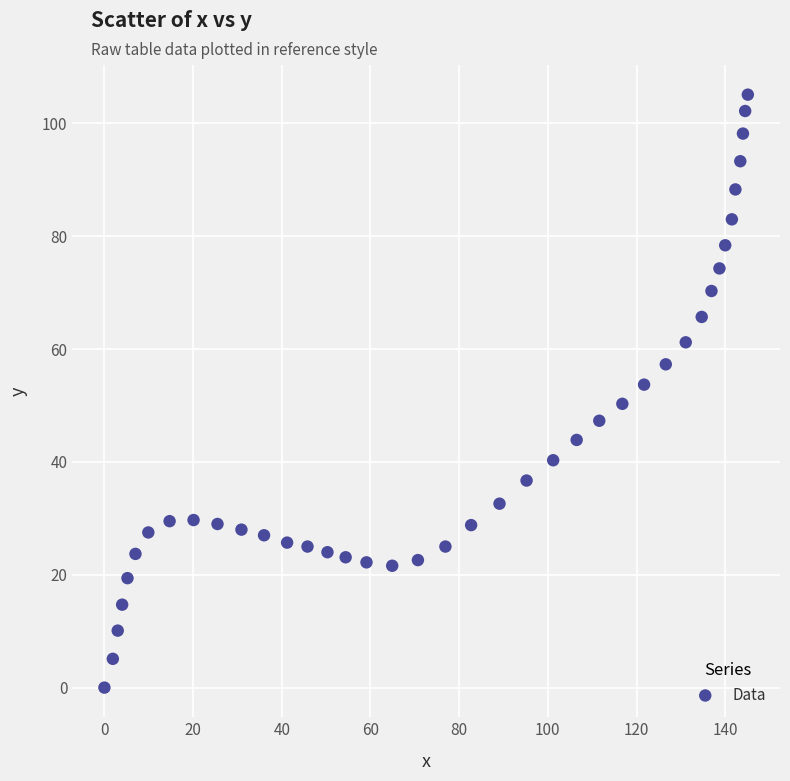

What is the range of Y values (max minus min)?

105.1